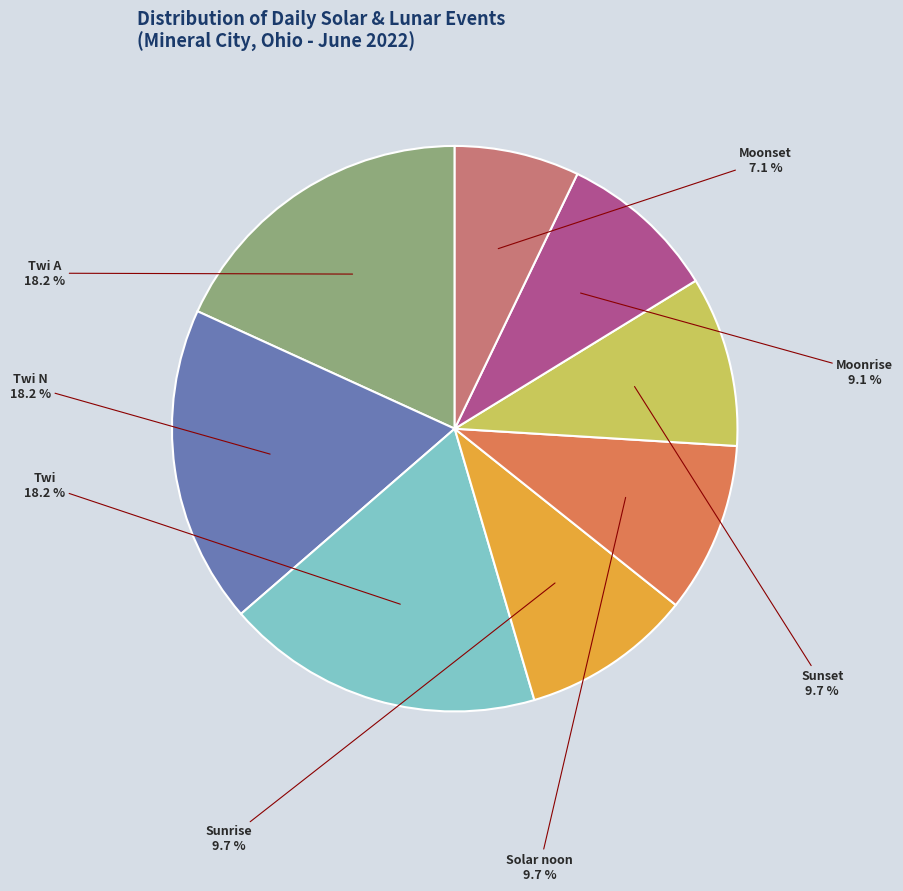

Is there any slice that represents more than half of the pie?

No